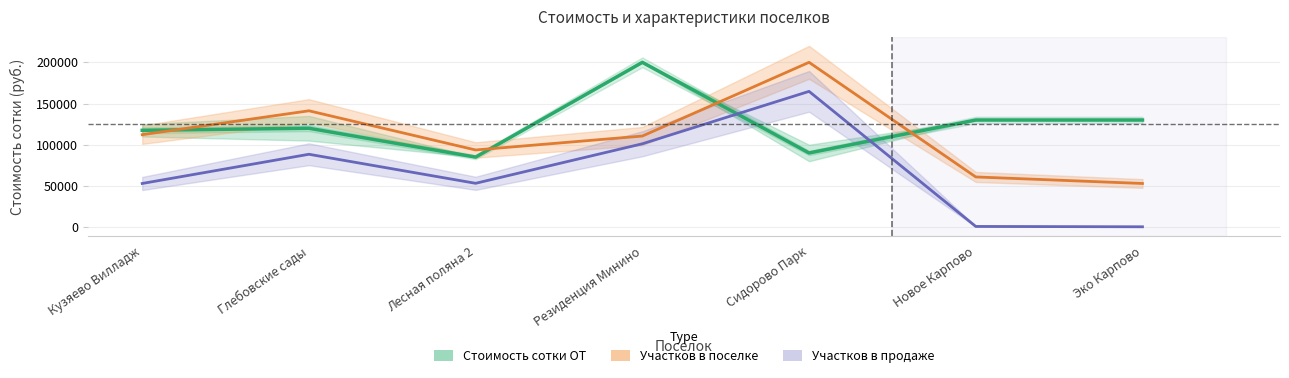

Where is the first local minimum?

Лесная поляна 2